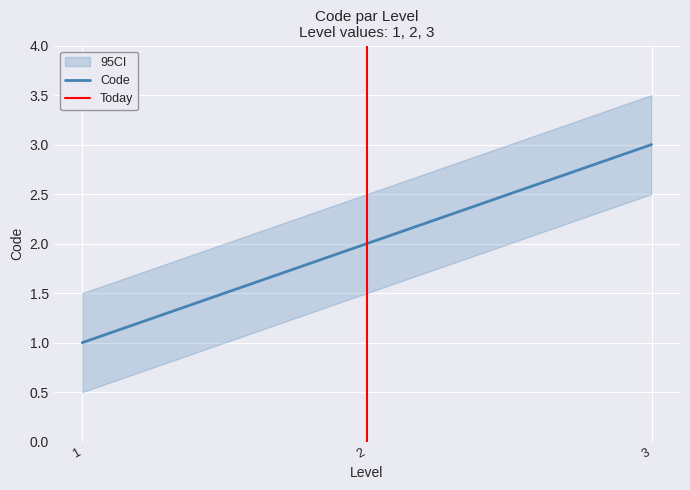

How many values are between 1 and 3?

3